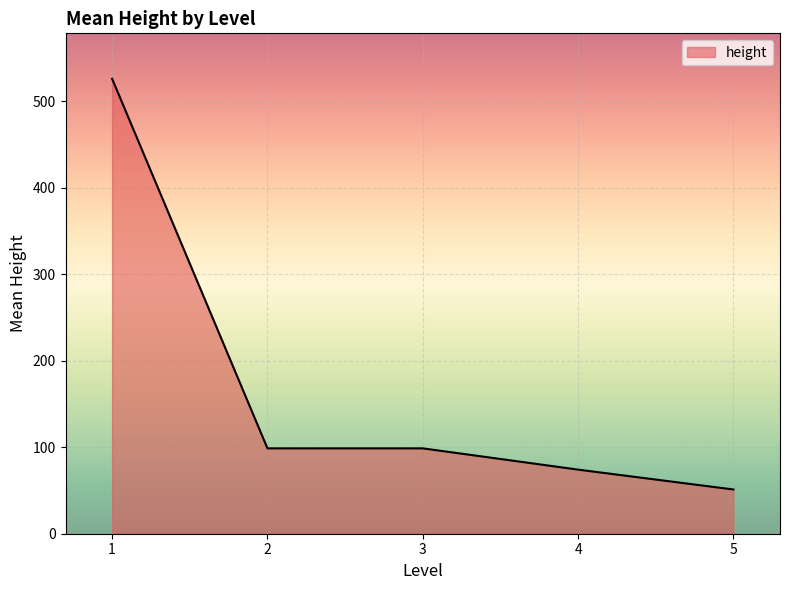

Is it true that the value at 5 is 51.1?

True